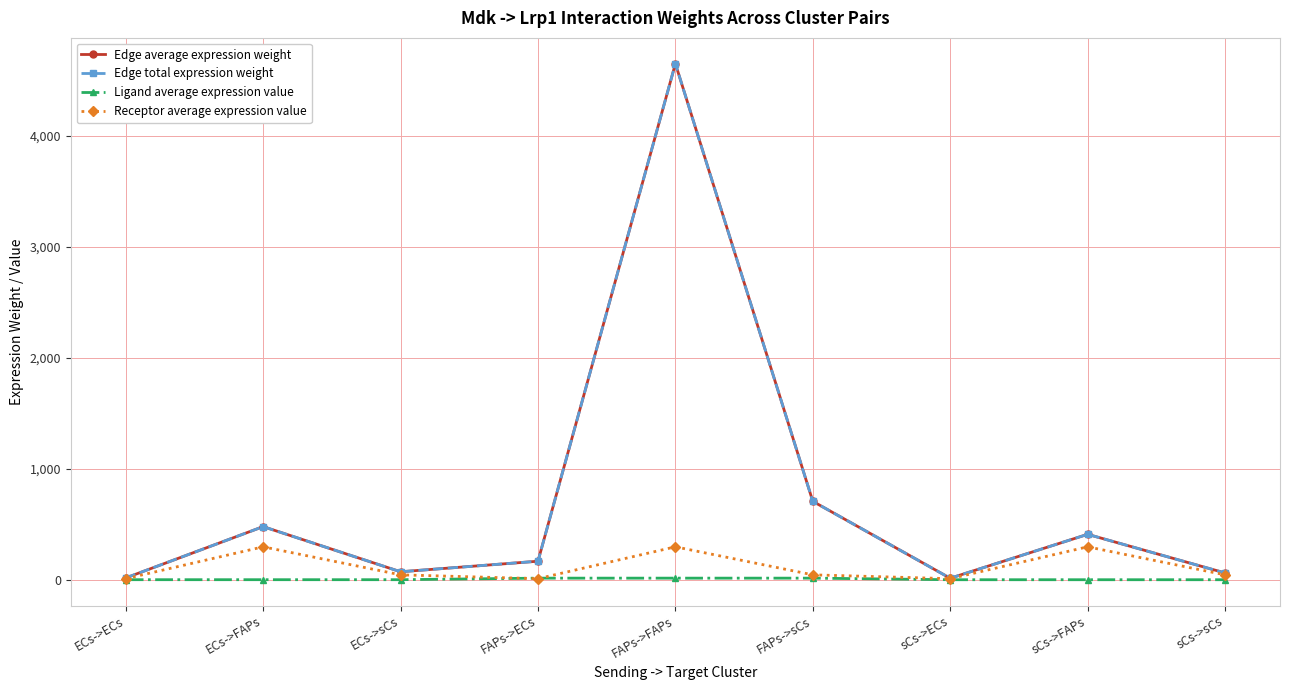

Is this an area chart (filled region under the line)?

No